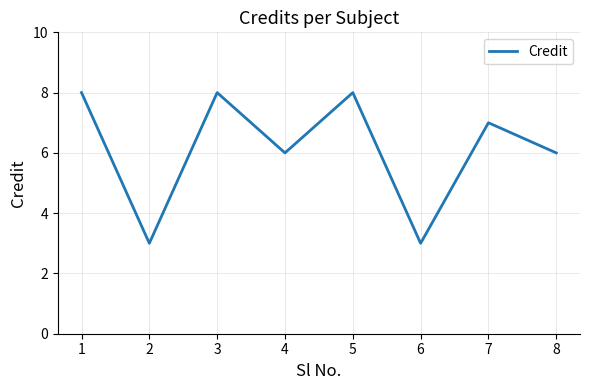

At which category does the data reach its first local peak?

3